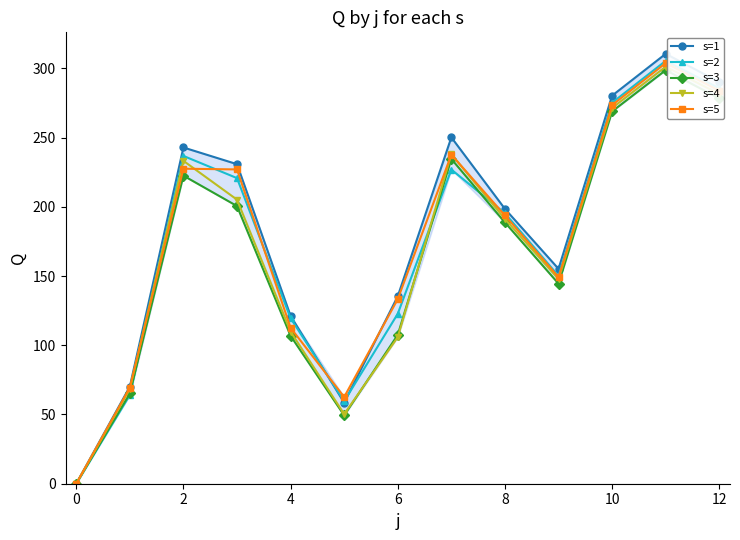

What is the value of the s=3 point at the 13th from the left?

278.3